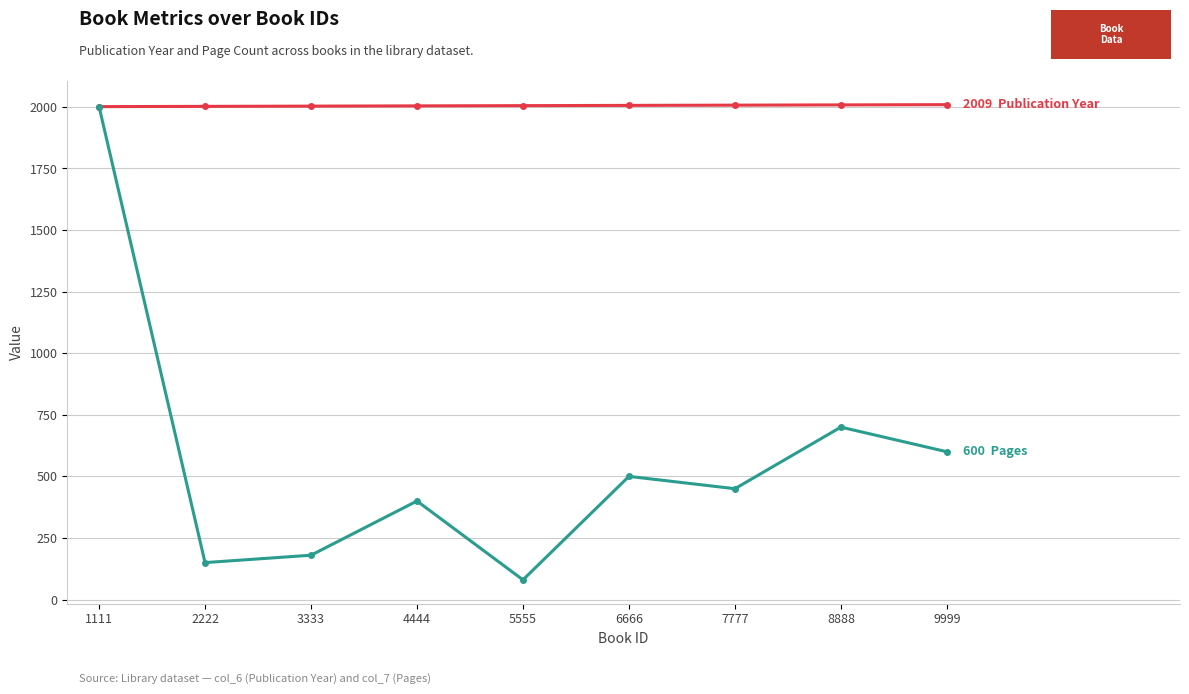

At which category is the sum across all series the highest?

1111